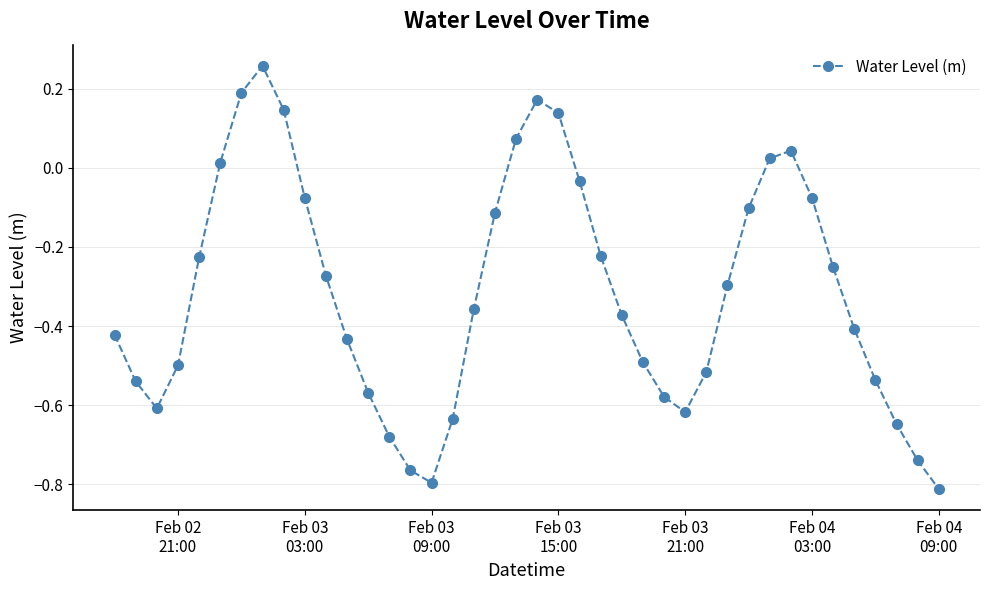

Does the chart display data point markers on the line(s)?

Yes